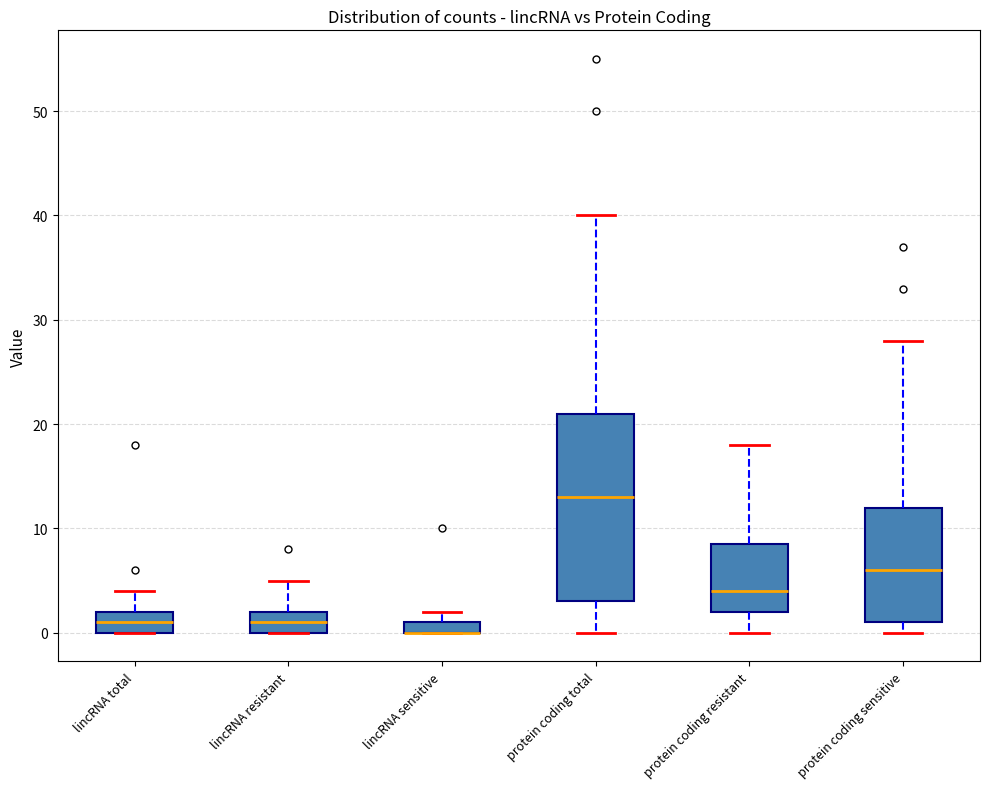

Which box is the tallest, from its lower edge to its upper edge?

protein coding total